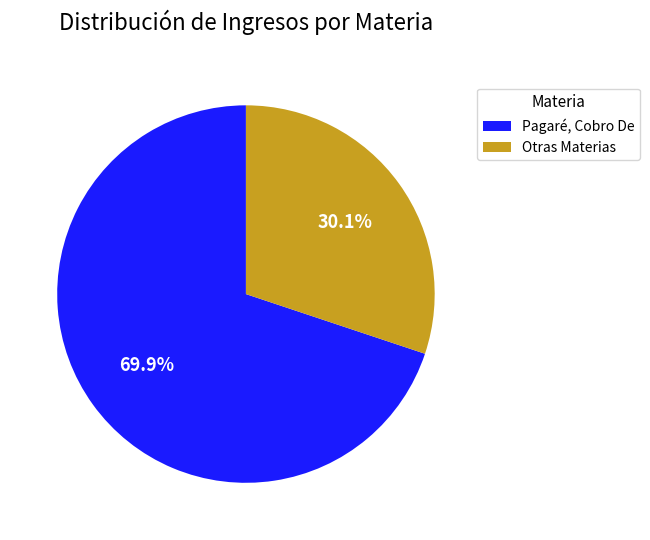

What portion of the pie excludes Otras Materias?

69.9%